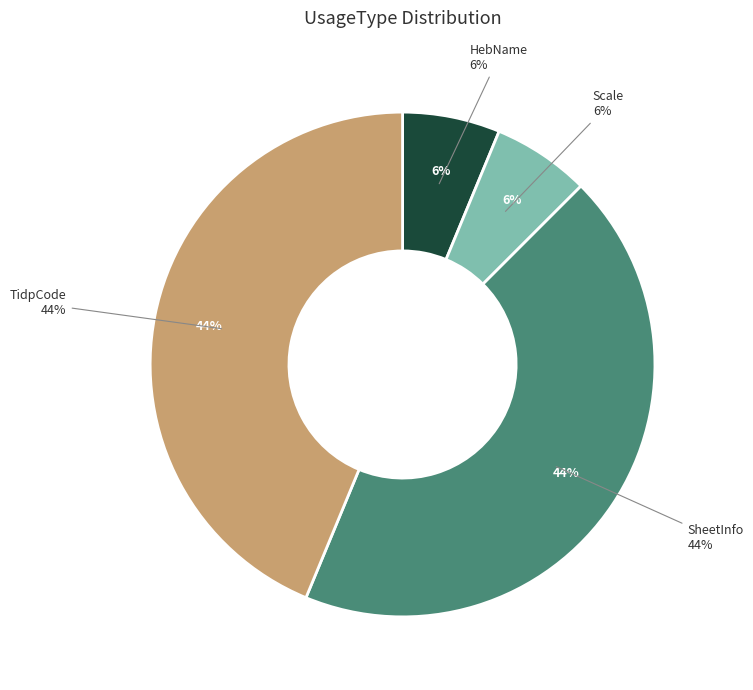

True or false: SheetInfo accounts for 30% of the total.

False